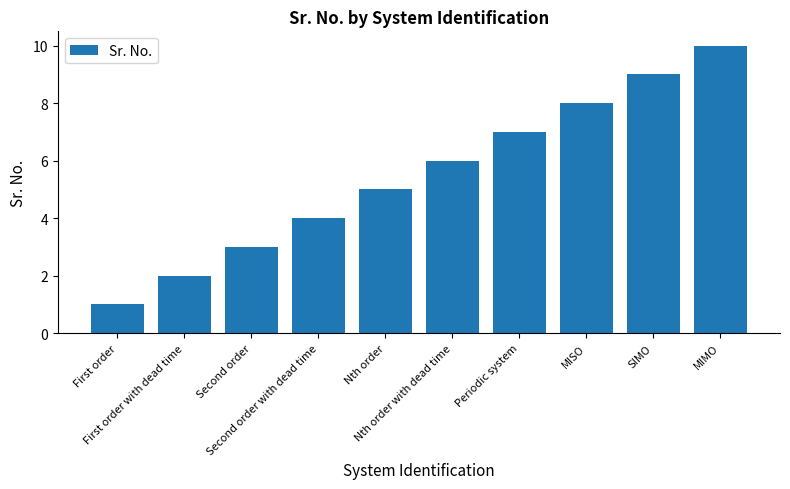

List the labels in order of value, smallest first.

First order, First order with dead time, Second order, Second order with dead time, Nth order, Nth order with dead time, Periodic system, MISO, SIMO, MIMO